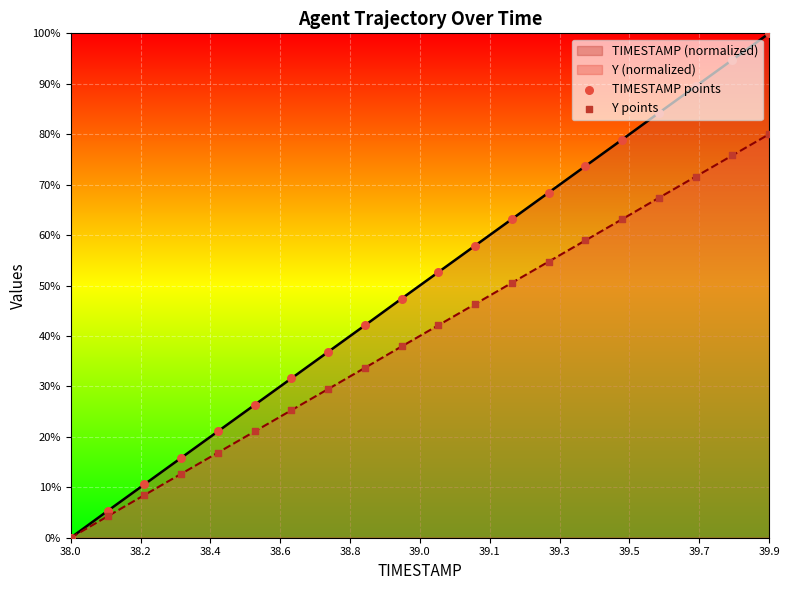

Which series contains the highest Y value?

TIMESTAMP points